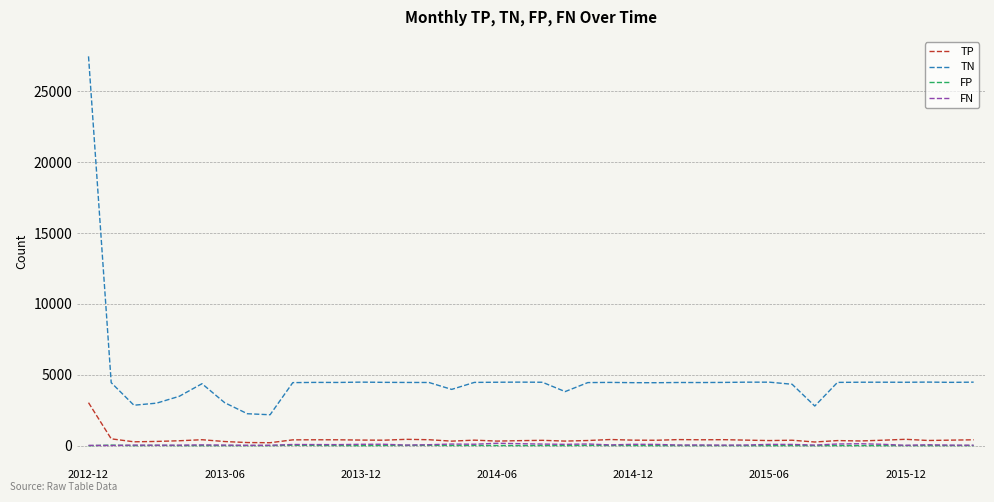

What is the difference between the second highest and minimum values in the FP series?

30